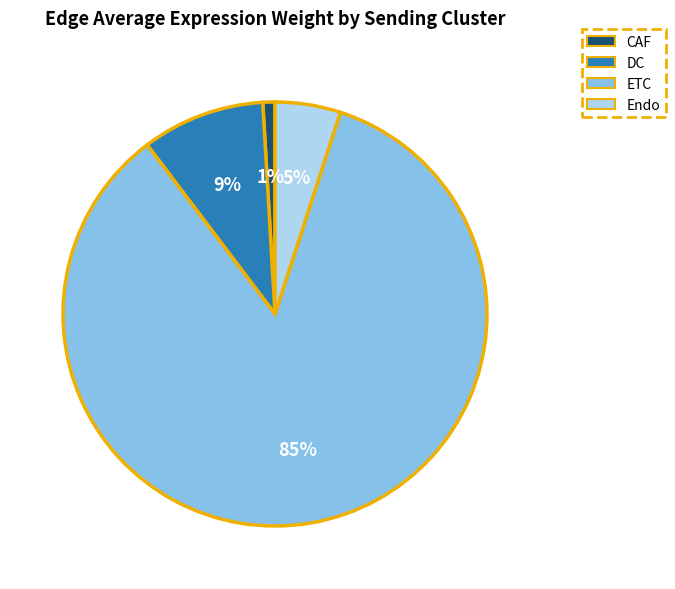

Rank the categories by value from lowest to highest.

CAF, Endo, DC, ETC